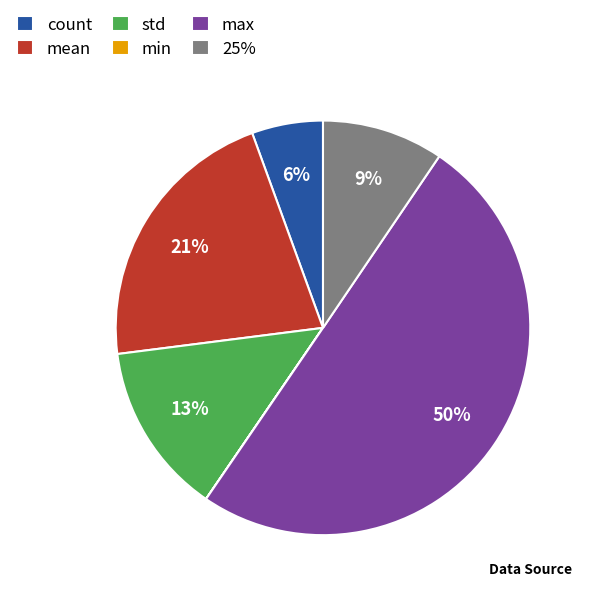

What is the largest slice in the pie chart?

max